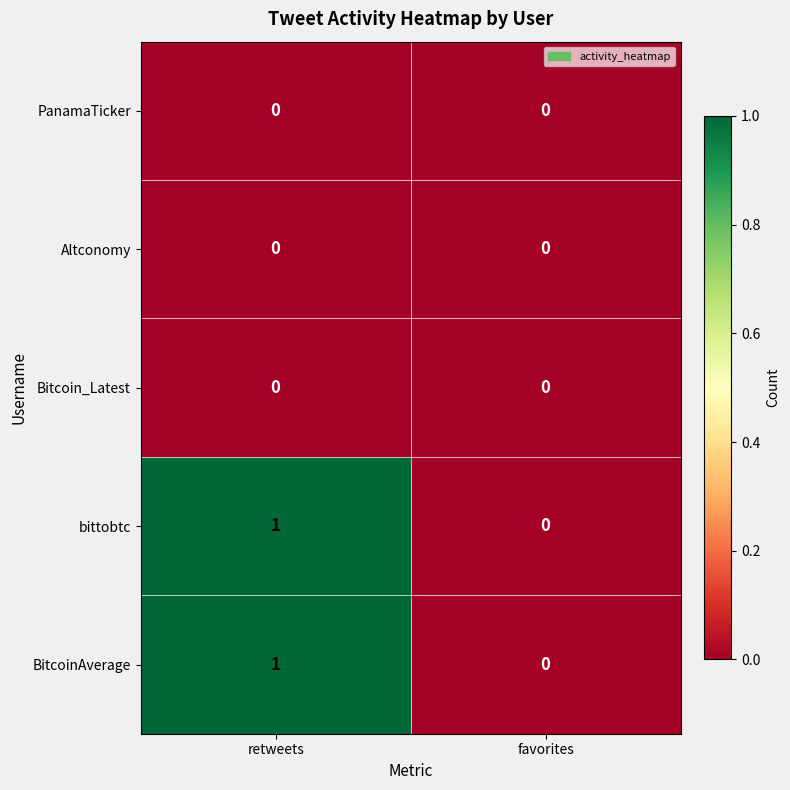

Is it true that bittobtc equals 0 at favorites?

True